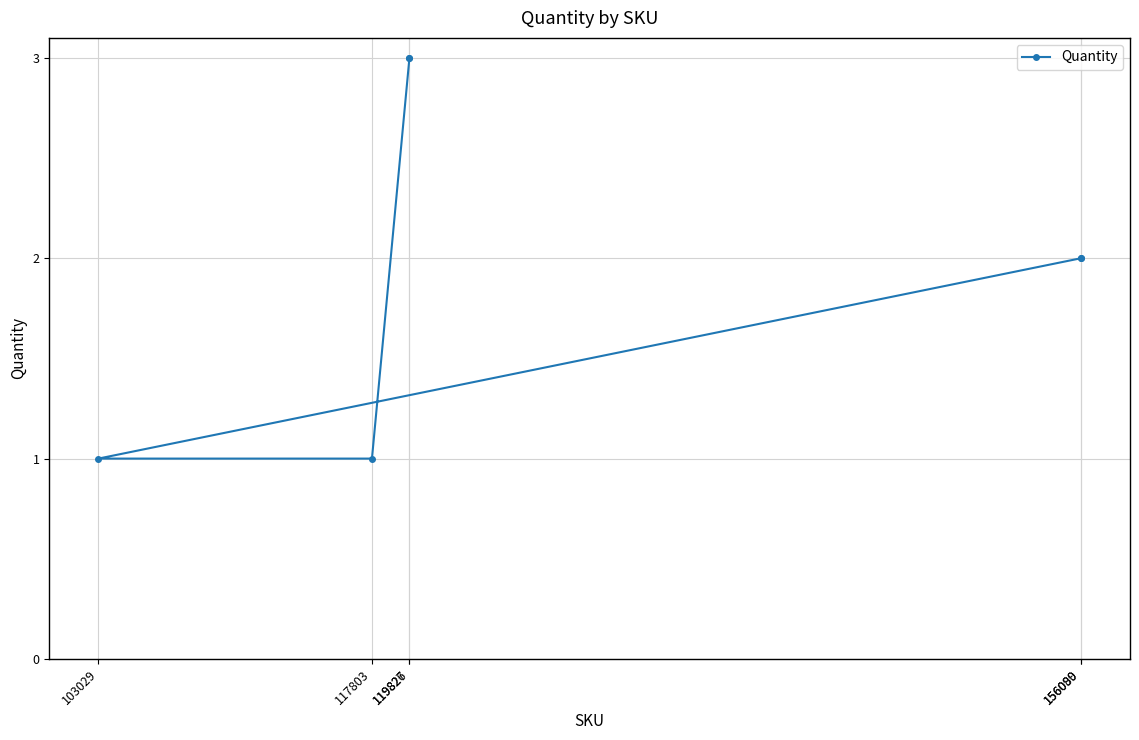

At which category does the chart reach its peak across all series?

119827